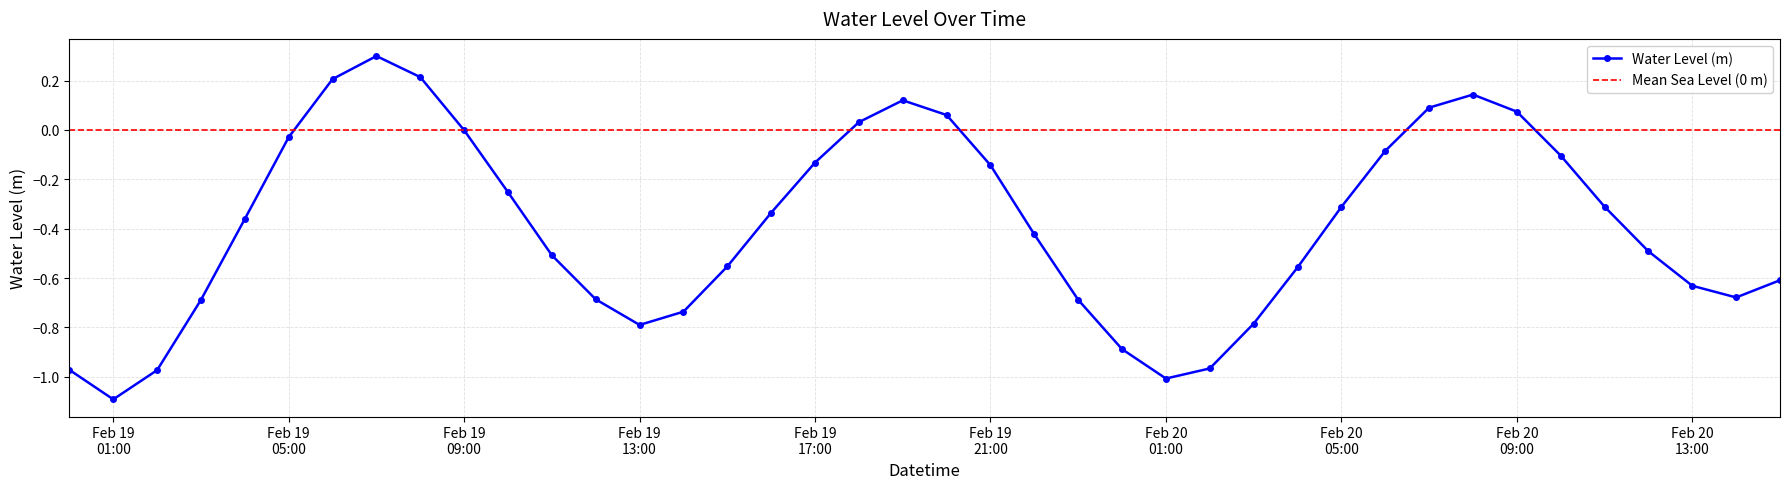

What is the average value?

-0.4